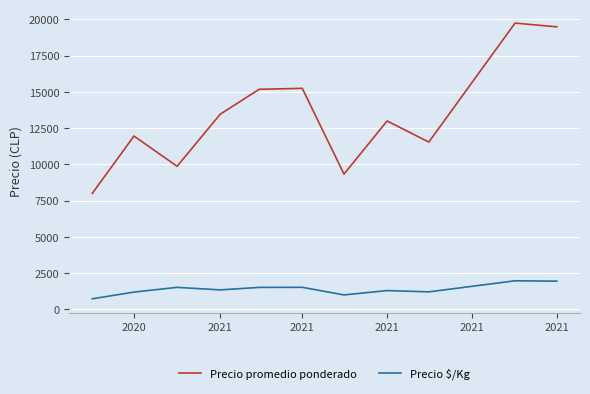

True or false: Precio promedio ponderado and Precio $/Kg intersect in this chart.

False